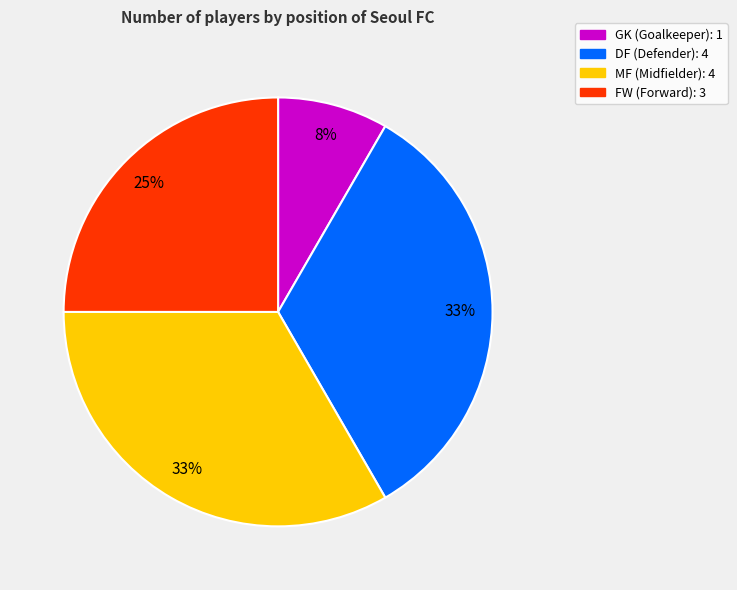

What percentage is the DF slice, to the nearest percent?

33%